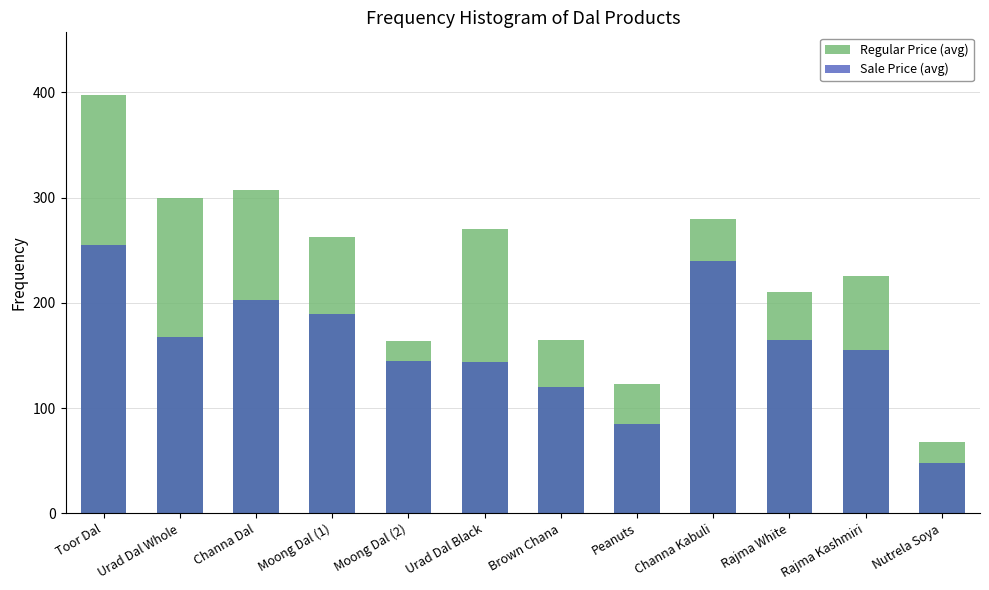

How many categories are shown in the chart?

12